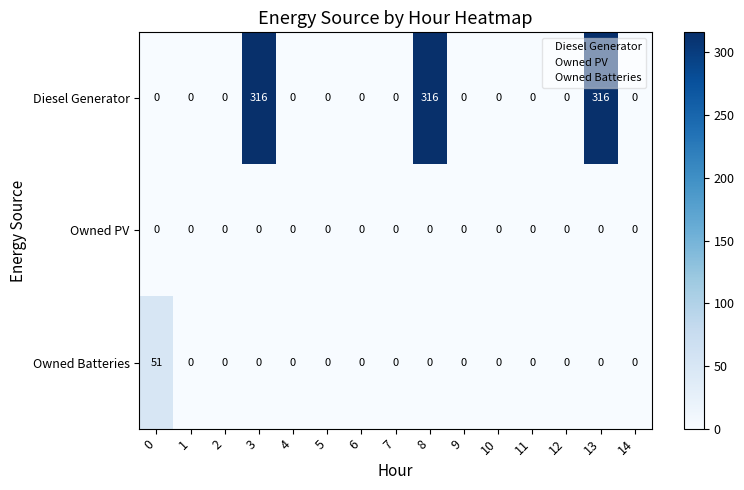

Rank the series by their maximum value, from lowest to highest.

Owned PV, Owned Batteries, Diesel Generator